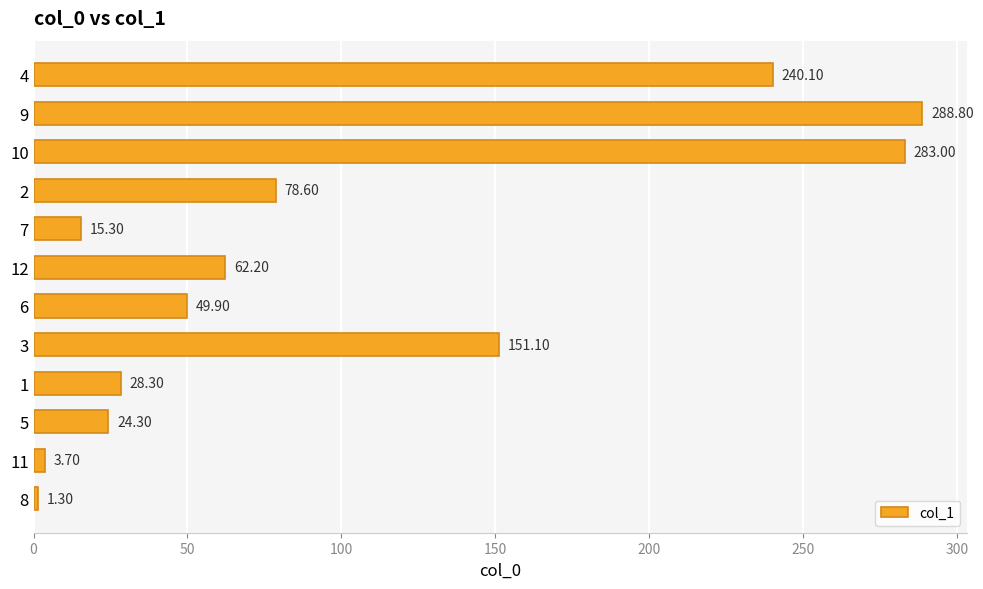

Rank the categories by value from lowest to highest.

8, 11, 7, 5, 1, 6, 12, 2, 3, 4, 10, 9